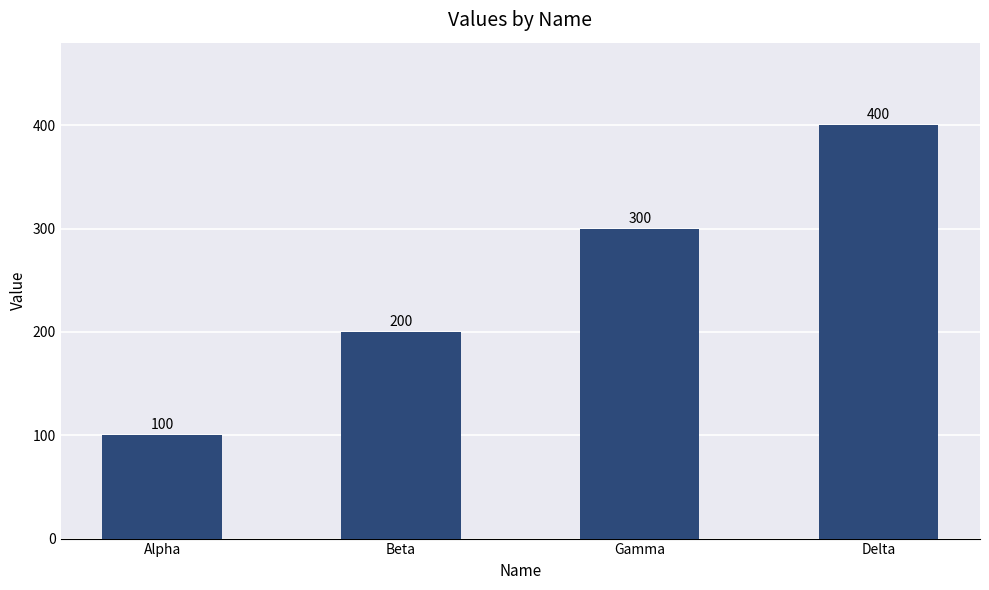

What is the difference between the second highest and second lowest values?

100